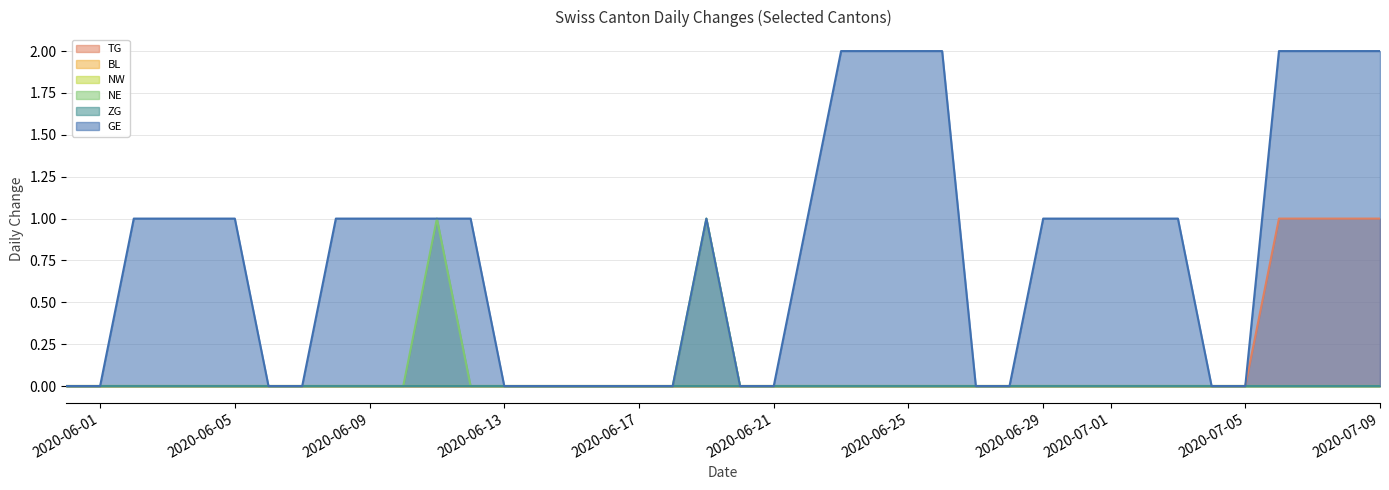

True or false: NE and TG intersect in this chart.

False